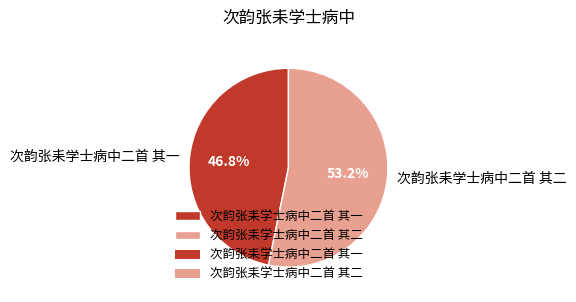

Which category has the biggest portion of the pie?

次韵张耒学士病中二首 其二